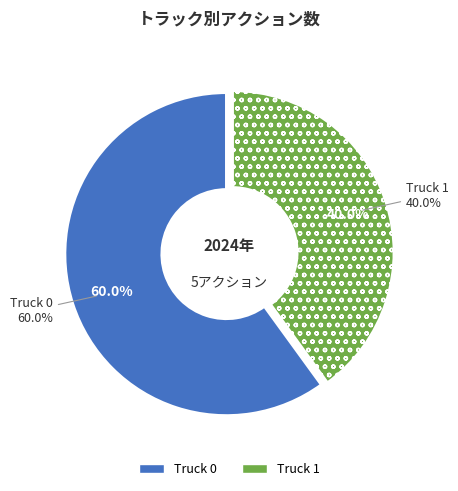

How many segments does this pie chart have?

2